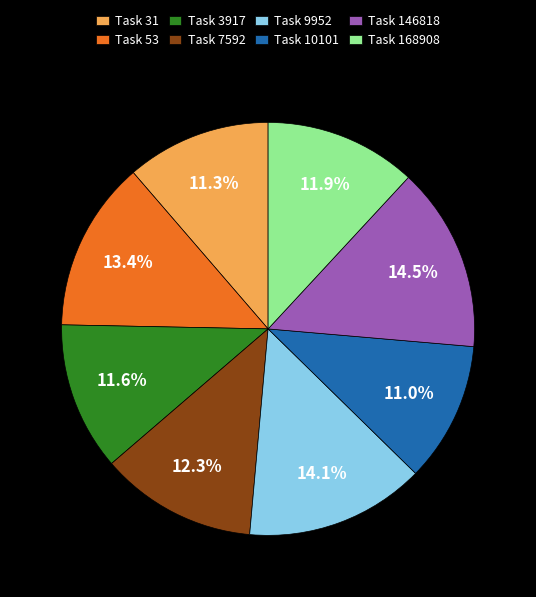

Combined, do Task 168908 and Task 146818 account for over 50%?

No